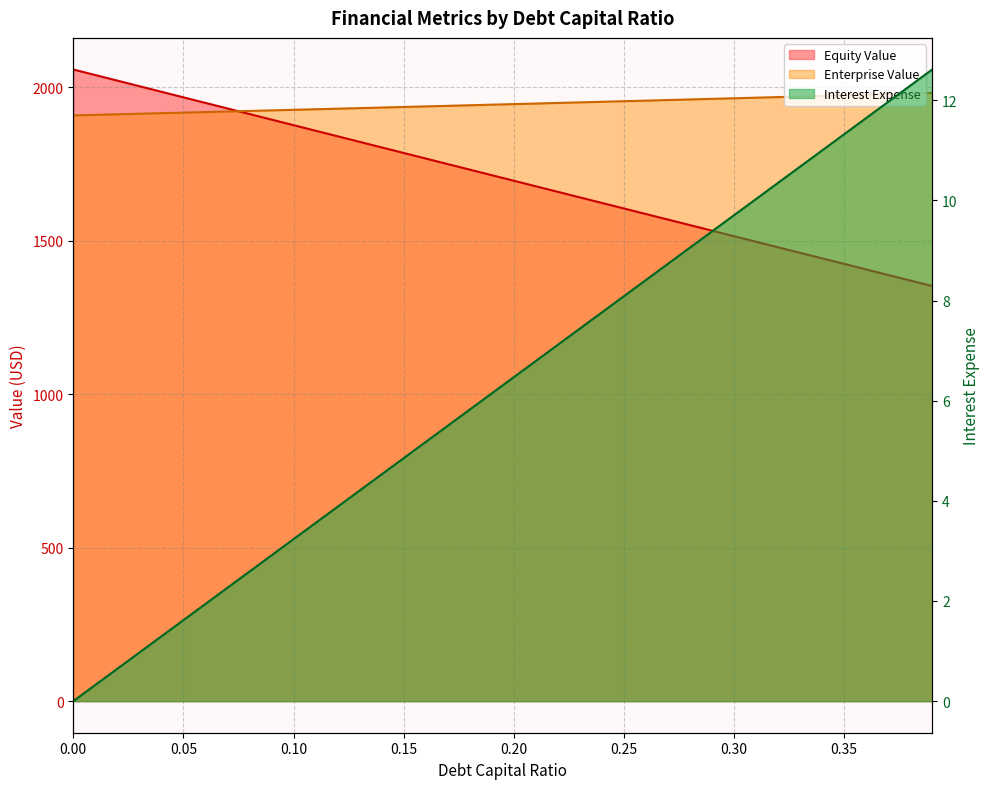

Reading left to right, what are all the values shown in this chart?

debt_capital: 0=0.0	0.01=0.3	0.02=0.6	0.03=1.0	0.04=1.3	0.05=1.6	0.06=1.9	0.07=2.3	0.08=2.6	0.09=2.9	0.1=3.2	0.11=3.6	0.12=3.9	0.13=4.2	0.14=4.5	0.15=4.9	0.16=5.2	0.17=5.5	0.18=5.8	0.19=6.1	0.2=6.5	0.21=6.8	0.22=7.1	0.23=7.4	0.24=7.8	0.25=8.1	0.26=8.4	0.27=8.7	0.28=9.1	0.29=9.4	0.3=9.7	0.31=10.0	0.32=10.4	0.33=10.7	0.34=11.0	0.35=11.3	0.36=11.6	0.37=12.0	0.38=12.3	0.39=12.6
equity_value: 0=2057.5	0.01=2039.3	0.02=2021.1	0.03=2003.0	0.04=1984.9	0.05=1966.7	0.06=1948.6	0.07=1930.4	0.08=1912.3	0.09=1894.2	0.1=1876.1	0.11=1858.0	0.12=1839.8	0.13=1821.7	0.14=1803.6	0.15=1785.5	0.16=1767.4	0.17=1749.3	0.18=1731.2	0.19=1713.1	0.2=1695.0	0.21=1677.0	0.22=1658.9	0.23=1640.8	0.24=1622.7	0.25=1604.7	0.26=1586.6	0.27=1568.5	0.28=1550.5	0.29=1532.4	0.3=1514.4	0.31=1496.3	0.32=1478.3	0.33=1460.3	0.34=1442.2	0.35=1424.2	0.36=1406.2	0.37=1388.1	0.38=1370.1	0.39=1352.1
enterprise_value: 0=1907.8	0.01=1909.6	0.02=1911.4	0.03=1913.2	0.04=1915.0	0.05=1916.8	0.06=1918.7	0.07=1920.5	0.08=1922.3	0.09=1924.2	0.1=1926.0	0.11=1927.9	0.12=1929.7	0.13=1931.6	0.14=1933.4	0.15=1935.3	0.16=1937.2	0.17=1939.0	0.18=1940.9	0.19=1942.8	0.2=1944.7	0.21=1946.5	0.22=1948.4	0.23=1950.3	0.24=1952.2	0.25=1954.1	0.26=1956.0	0.27=1957.9	0.28=1959.8	0.29=1961.7	0.3=1963.7	0.31=1965.6	0.32=1967.5	0.33=1969.4	0.34=1971.4	0.35=1973.3	0.36=1975.2	0.37=1977.2	0.38=1979.1	0.39=1981.1